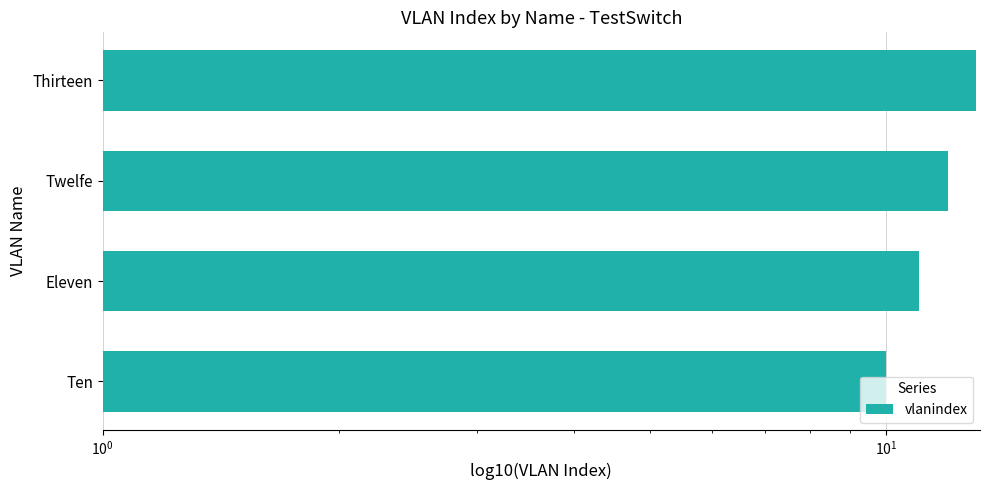

How many data points are above 12?

1